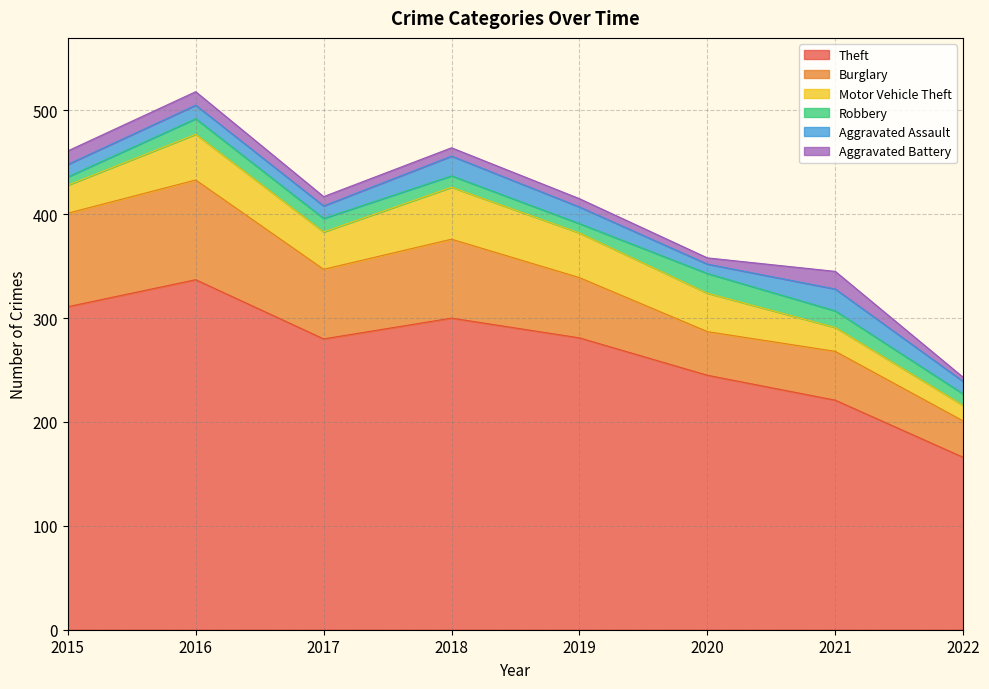

What is the minimum value for Aggravated Assault?

9